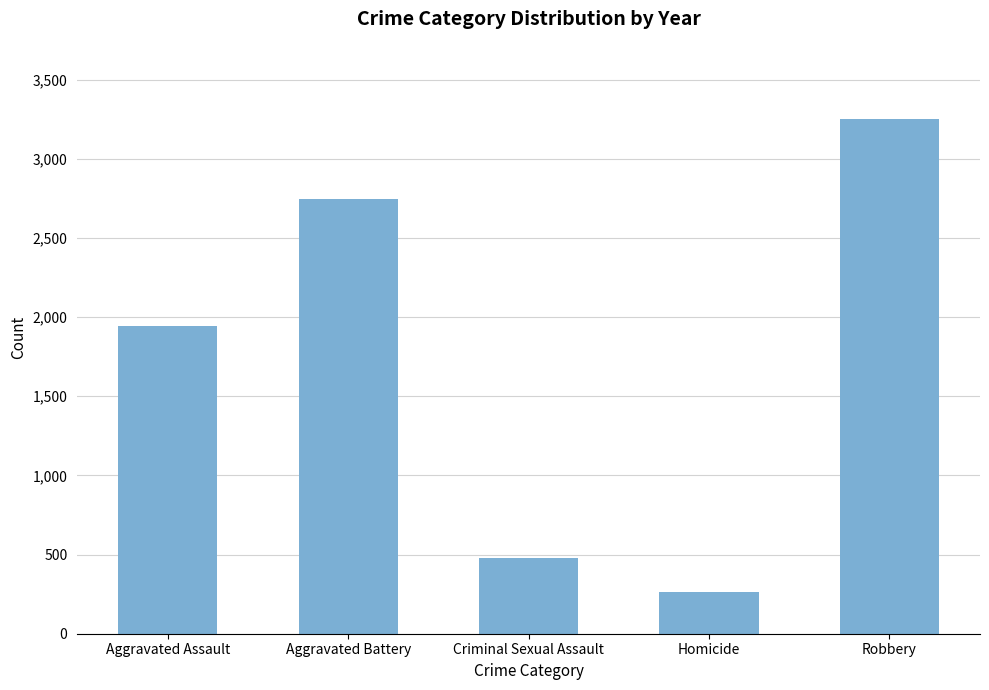

List the labels in order of value, smallest first.

Homicide, Criminal Sexual Assault, Aggravated Assault, Aggravated Battery, Robbery